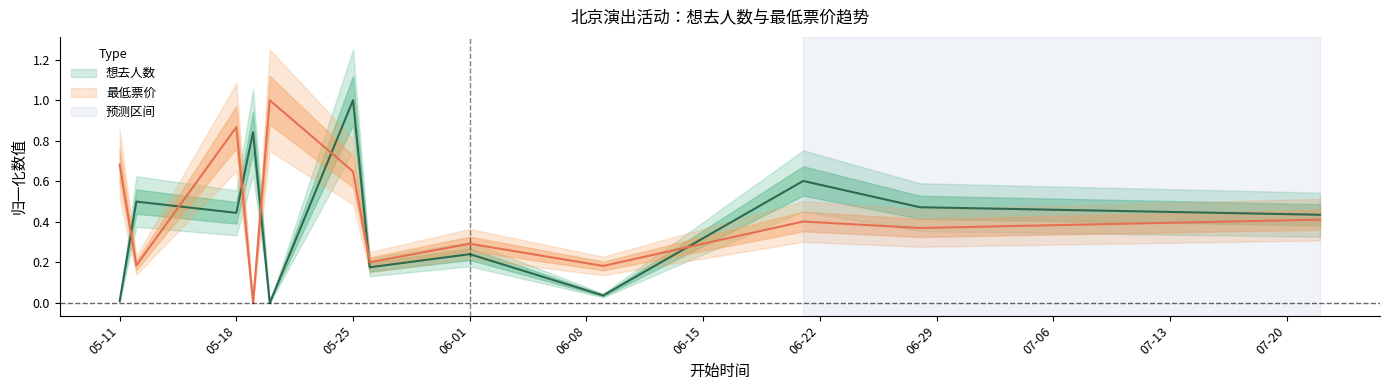

What is the difference between the 最低票价 values at 2024-05-11 and 2024-05-12?

0.5